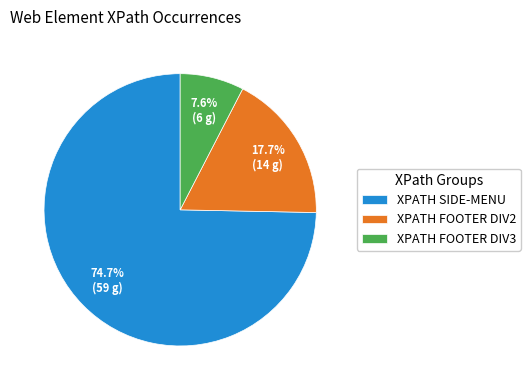

How many segments does this pie chart have?

3